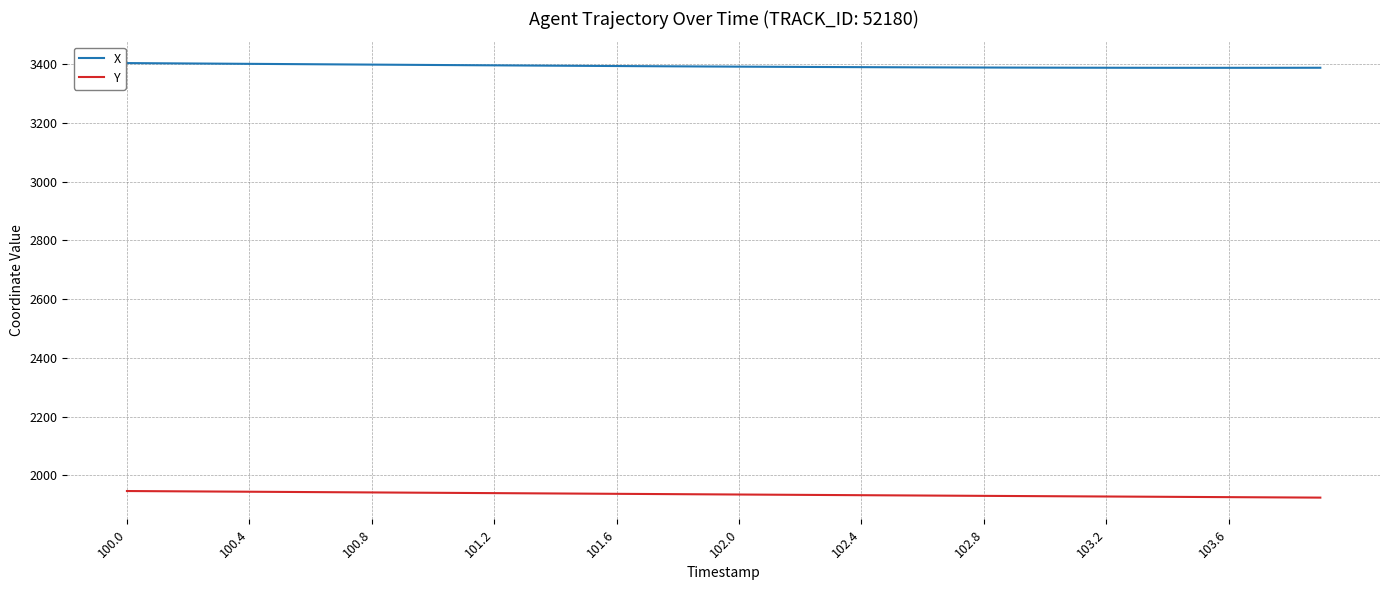

Which series has the largest total across all categories?

X